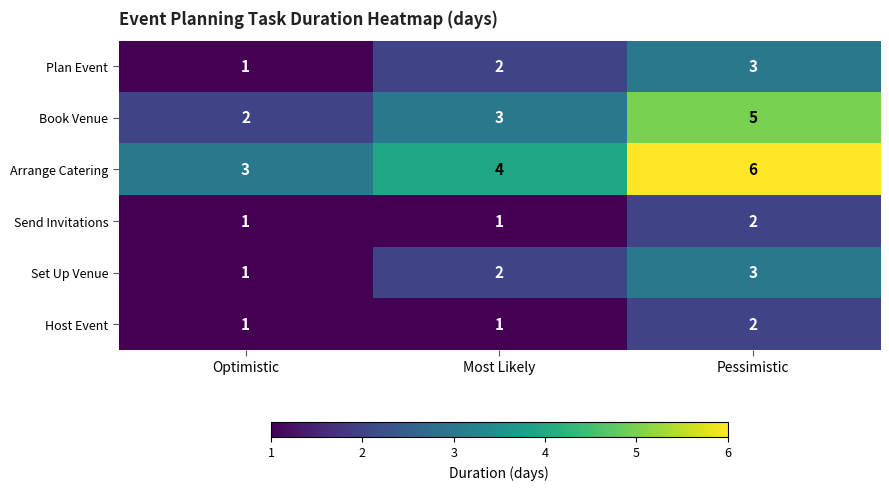

What is the highest value of the Set Up Venue series?

3